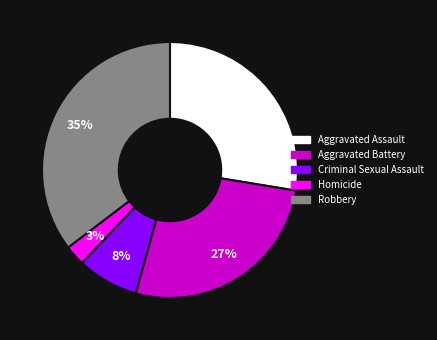

Is there any slice that represents more than half of the pie?

No